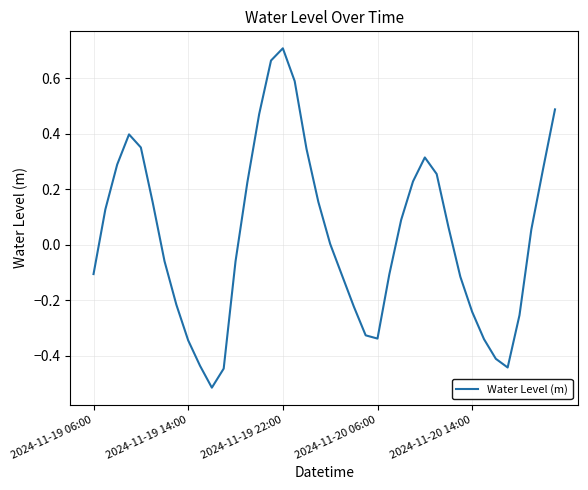

True or false: there are more than 0 points higher than both neighbors.

True